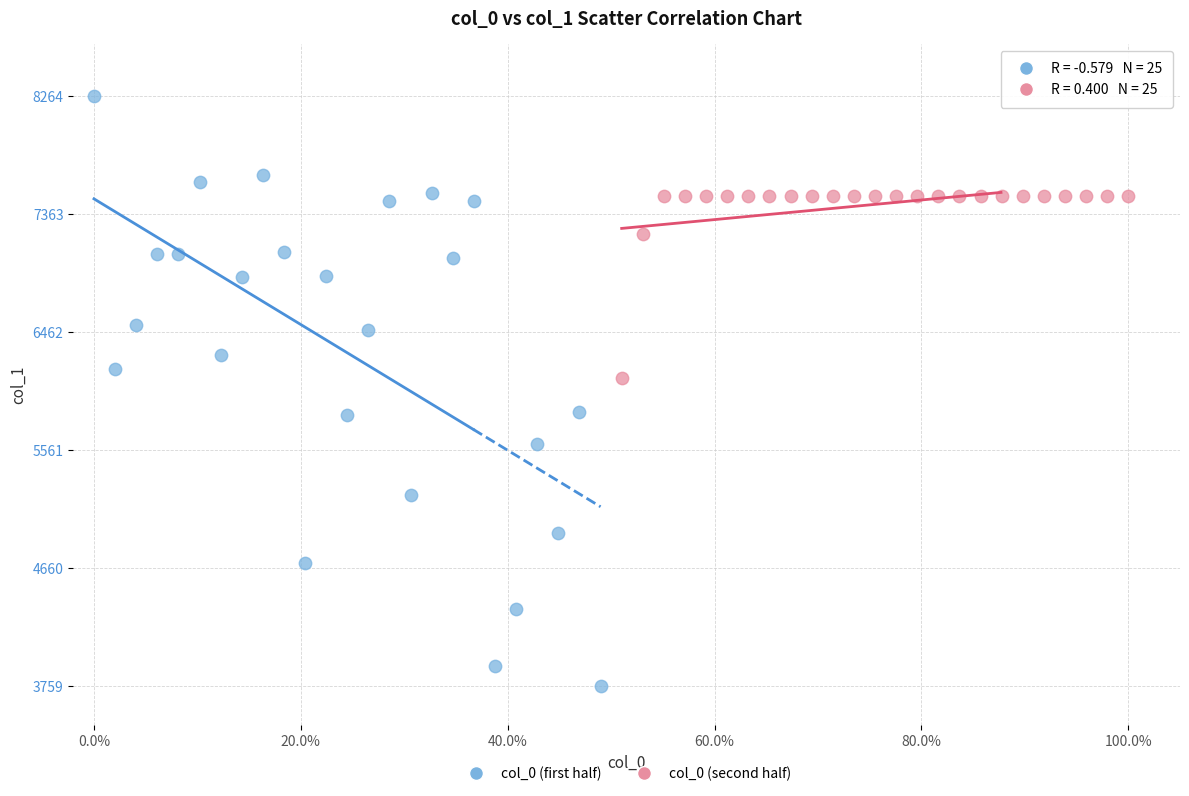

Which series contains the highest Y value?

col_0 (first half)